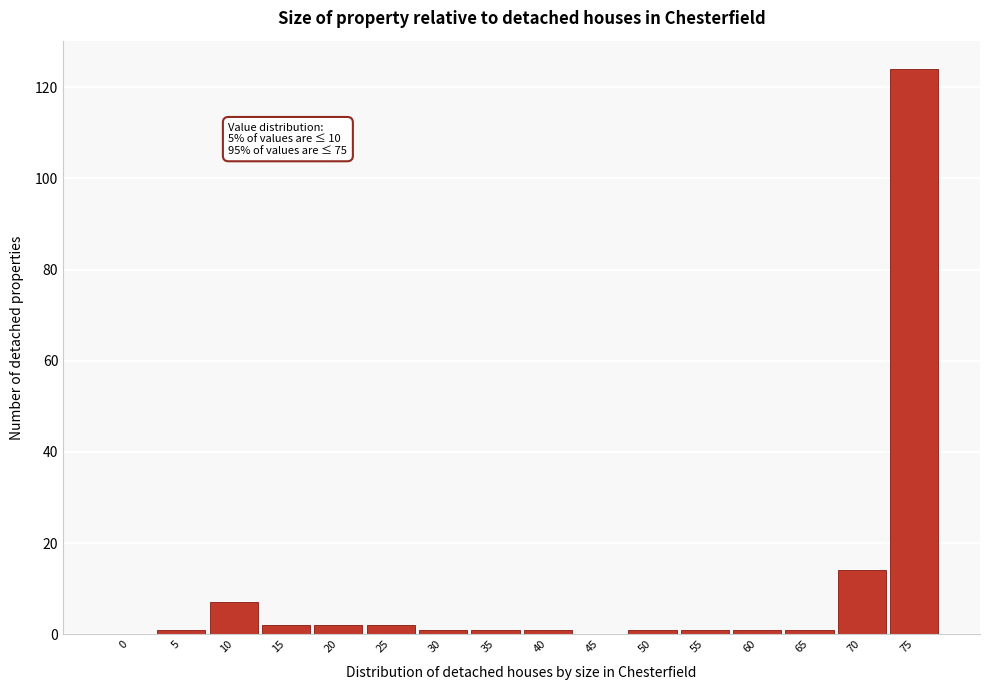

Reading right to left, extract all data points from this chart.

75=124	70=14	65=1	60=1	55=1	50=1	45=0	40=1	35=1	30=1	25=2	20=2	15=2	10=7	5=1	0=0